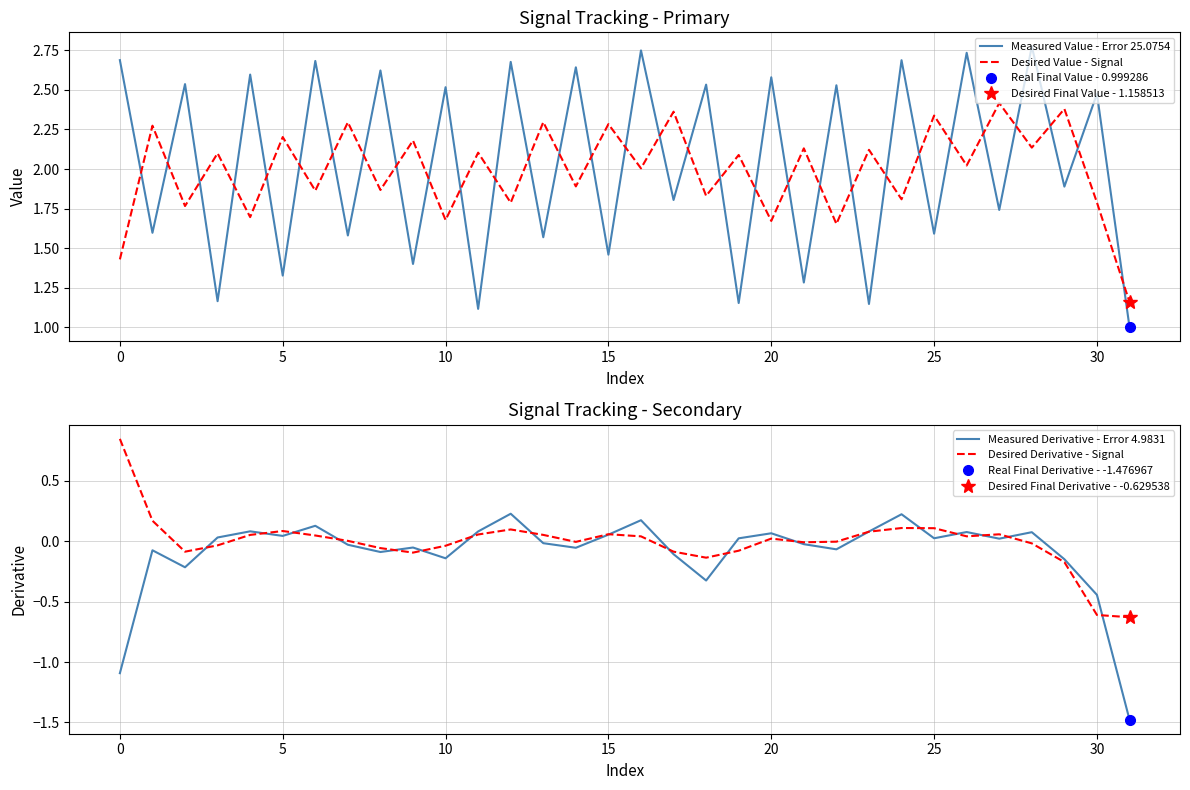

True or false: Desired Derivative - Signal and Desired Value - Signal intersect in this chart.

False